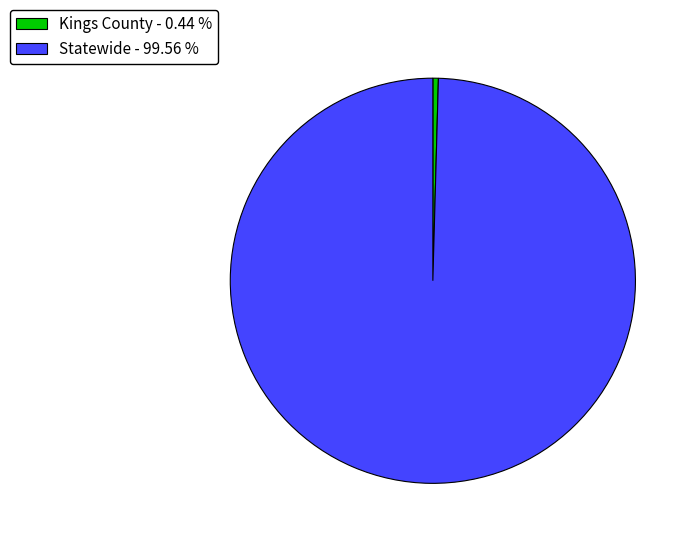

Count the number of slices in the pie.

2